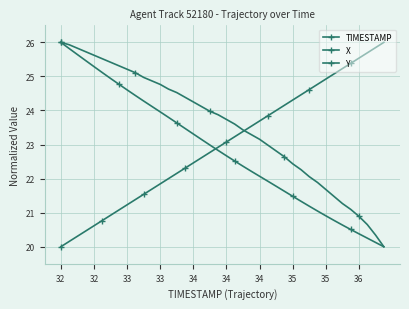

What is the difference between the second highest and minimum values in the X series?

5.8